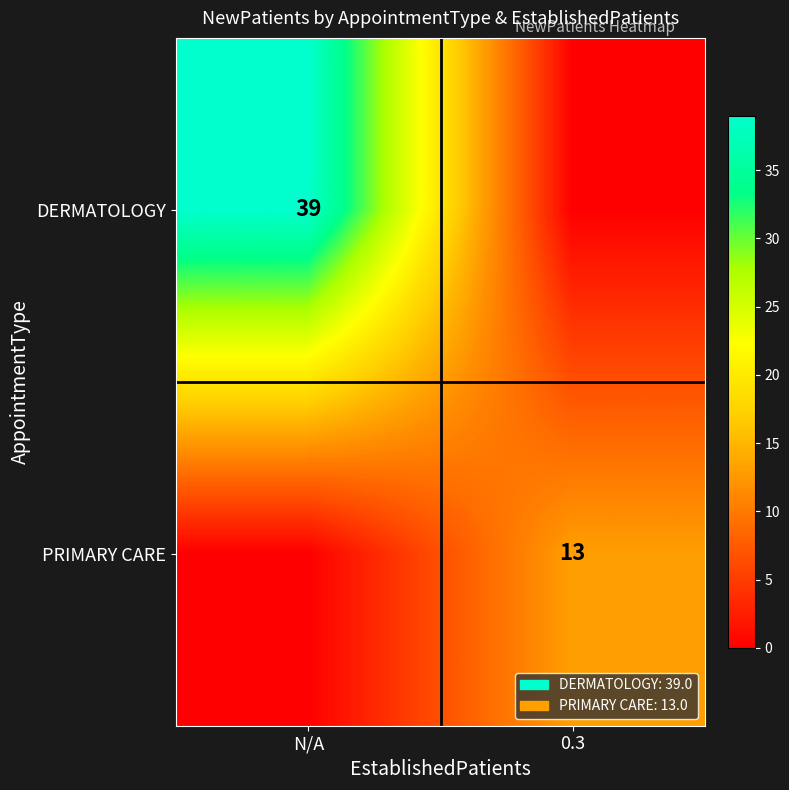

What is the difference between the highest and lowest values at N/A?

39